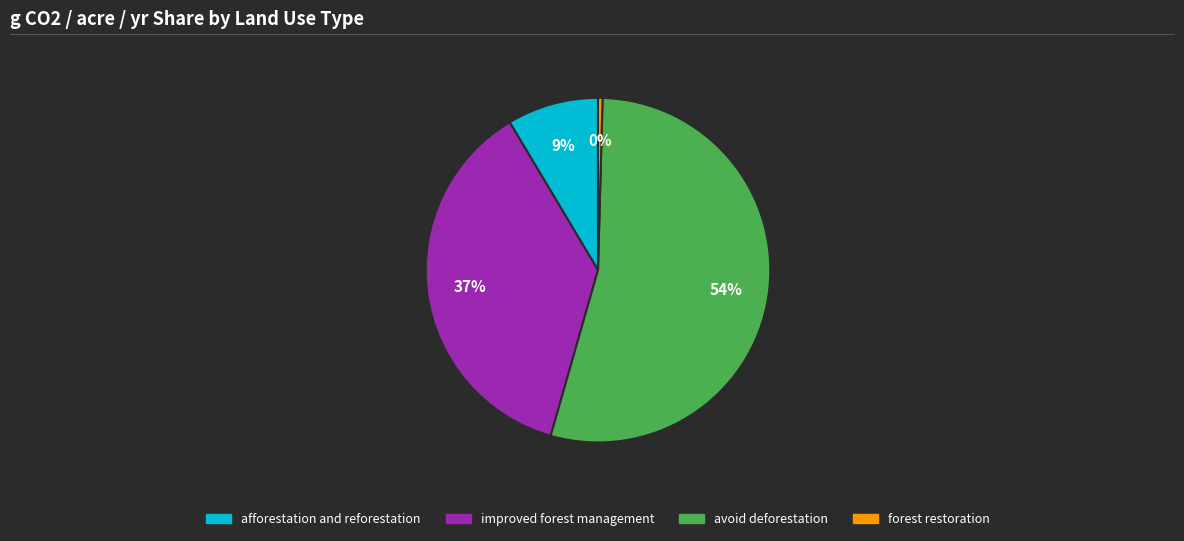

How many slices are in this pie chart?

4